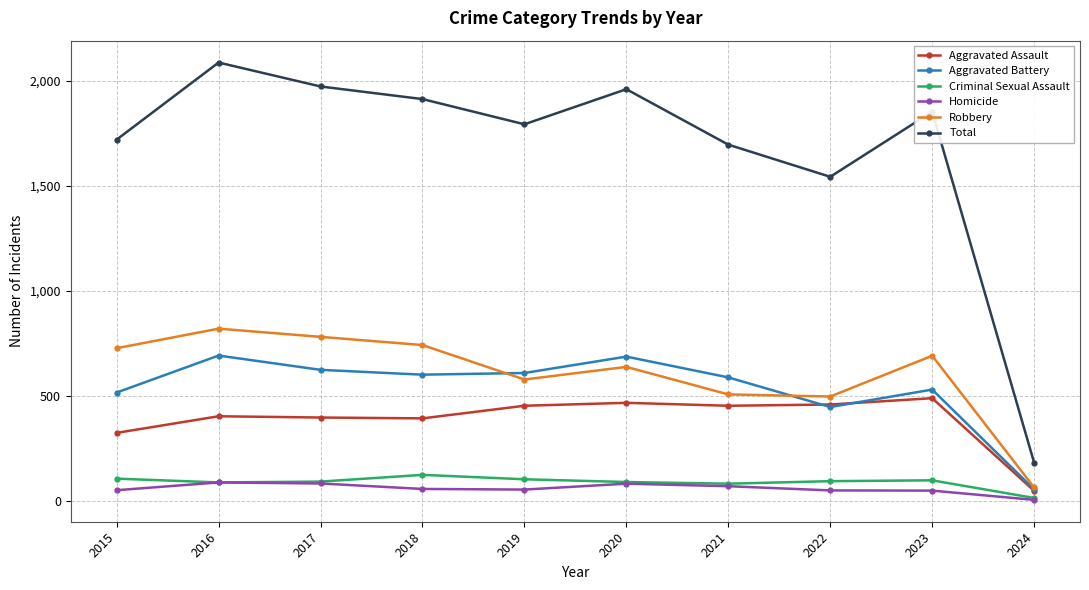

Where does the Homicide series first go above 56?

2016